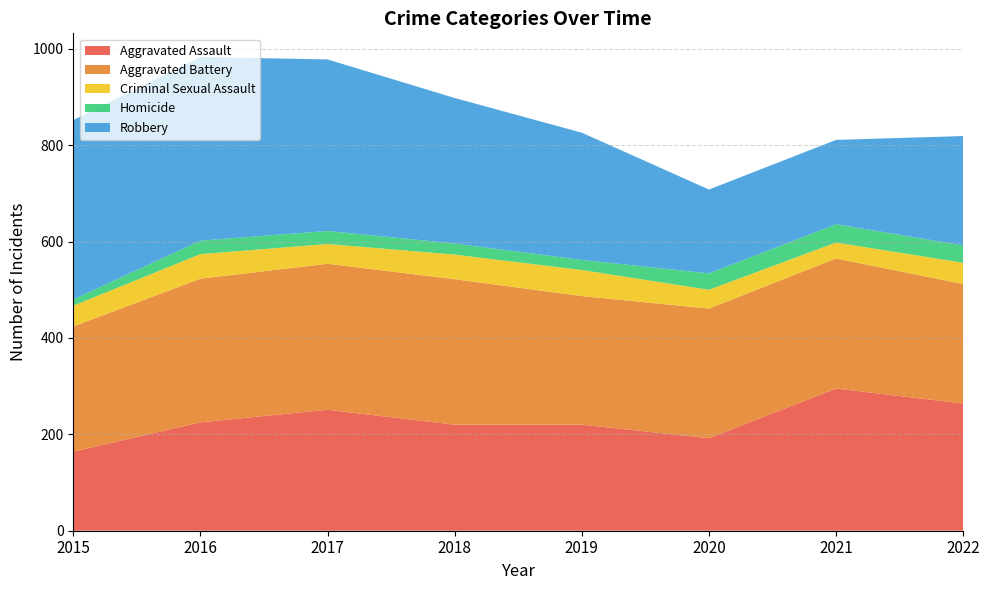

Reading left to right, transcribe all the data shown in this chart.

Aggravated Assault: 2015=164	2016=225	2017=251	2018=220	2019=220	2020=192	2021=295	2022=264
Aggravated Battery: 2015=260	2016=298	2017=303	2018=302	2019=267	2020=269	2021=270	2022=248
Criminal Sexual Assault: 2015=43	2016=51	2017=41	2018=51	2019=54	2020=39	2021=33	2022=44
Homicide: 2015=13	2016=28	2017=27	2018=23	2019=21	2020=34	2021=38	2022=36
Robbery: 2015=372	2016=381	2017=356	2018=302	2019=264	2020=174	2021=175	2022=227